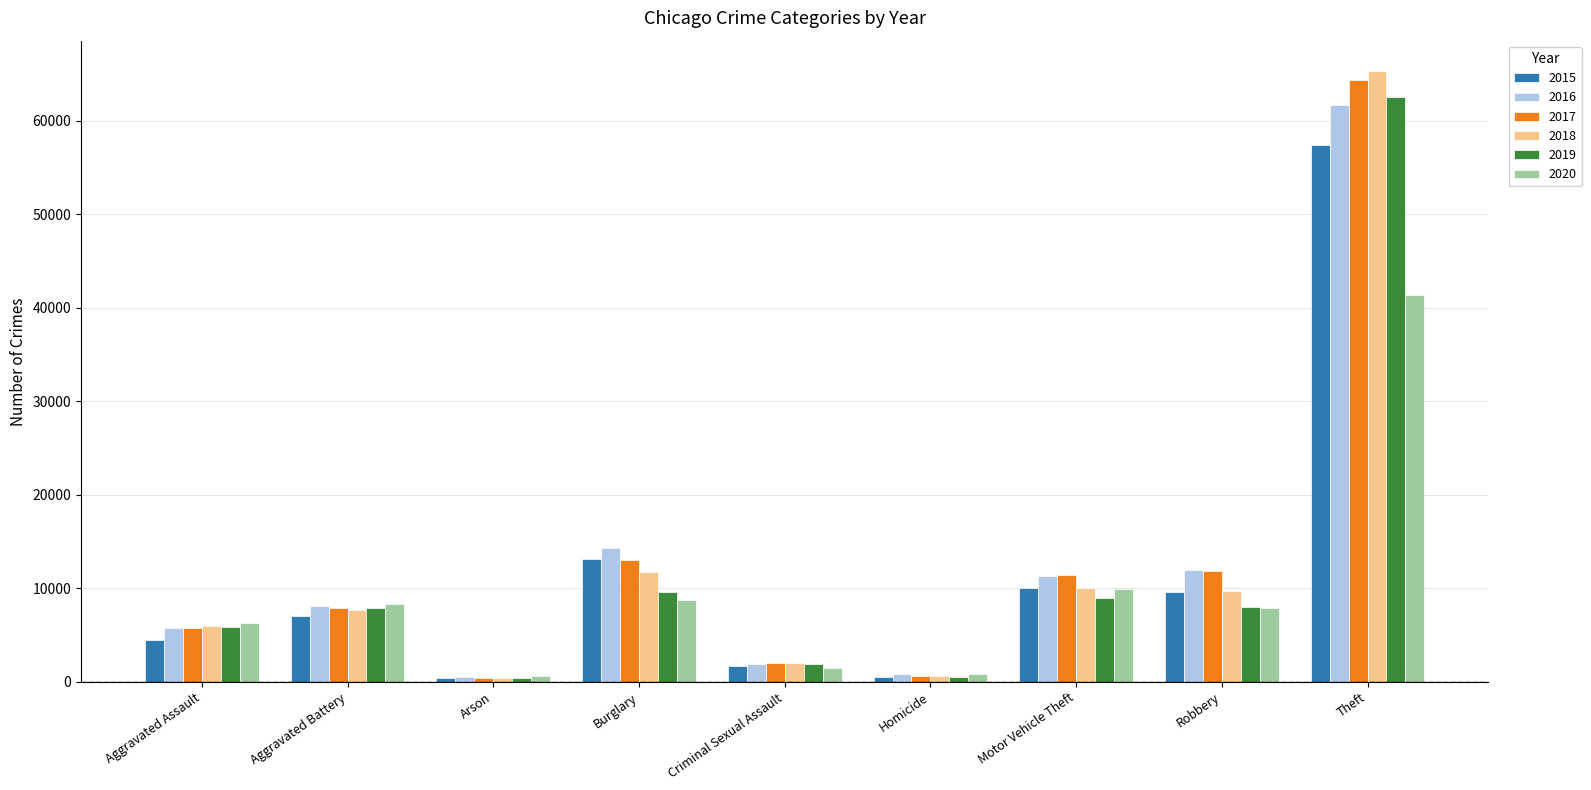

Where is 2020 nearest to the value 20969?

Motor Vehicle Theft